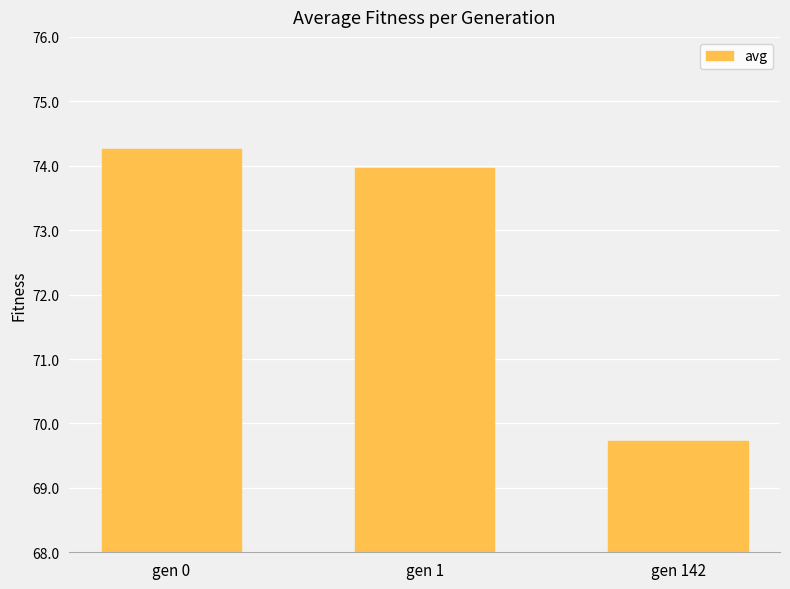

What is the ratio of the value at gen 142 to the value at gen 1?

0.9